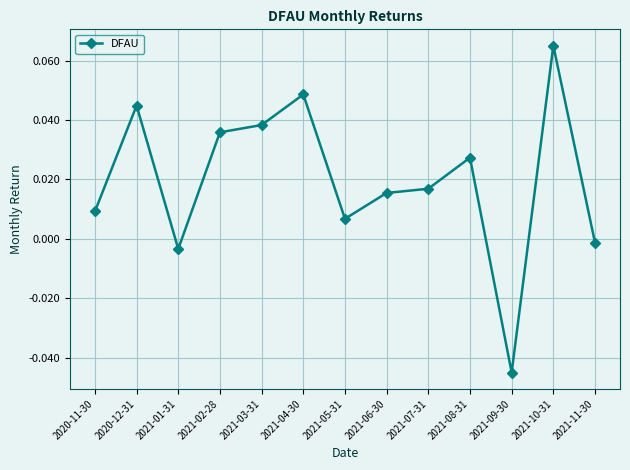

What is the label of the 1st point from the left?

2020-11-30